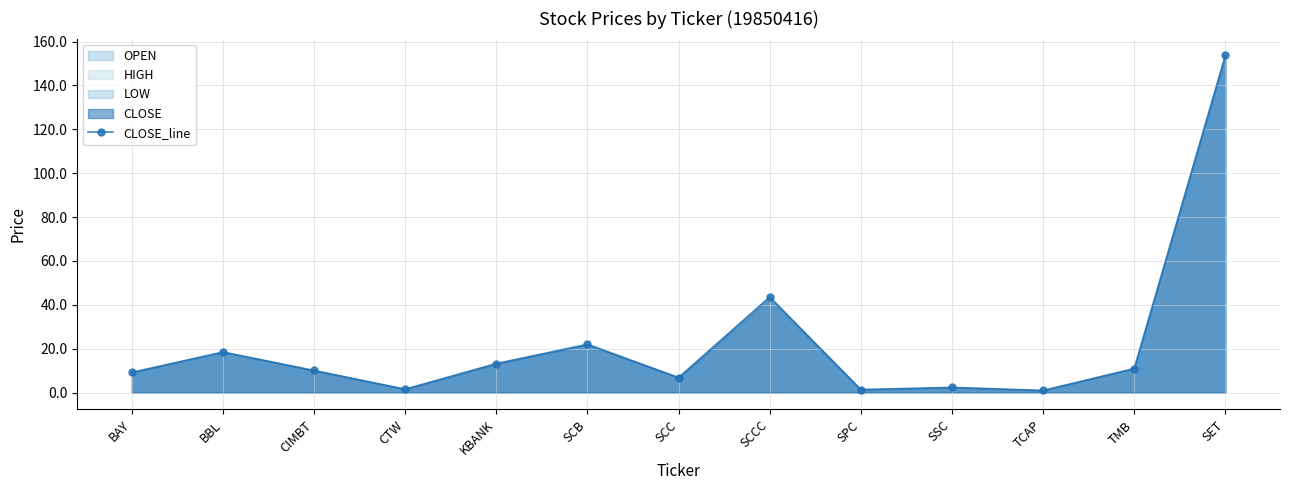

At which category does the data reach its first local peak?

BBL